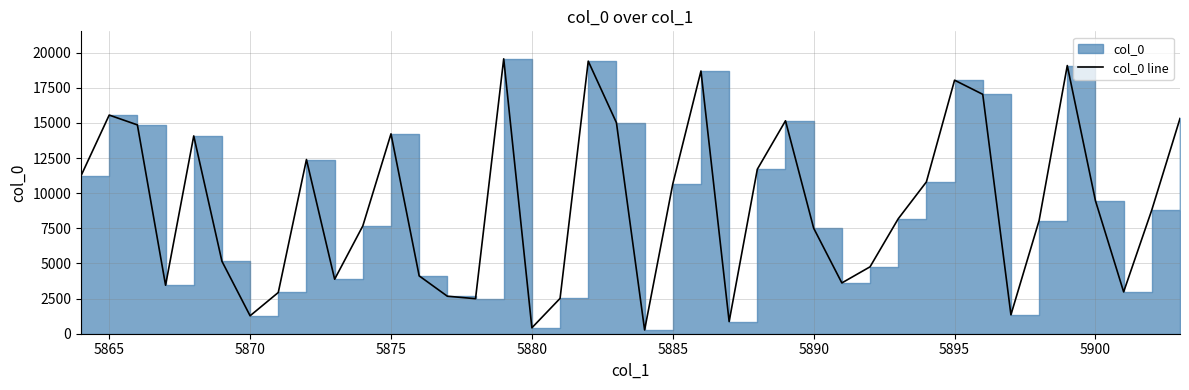

Is it true that the value at 38 is 1899?

False